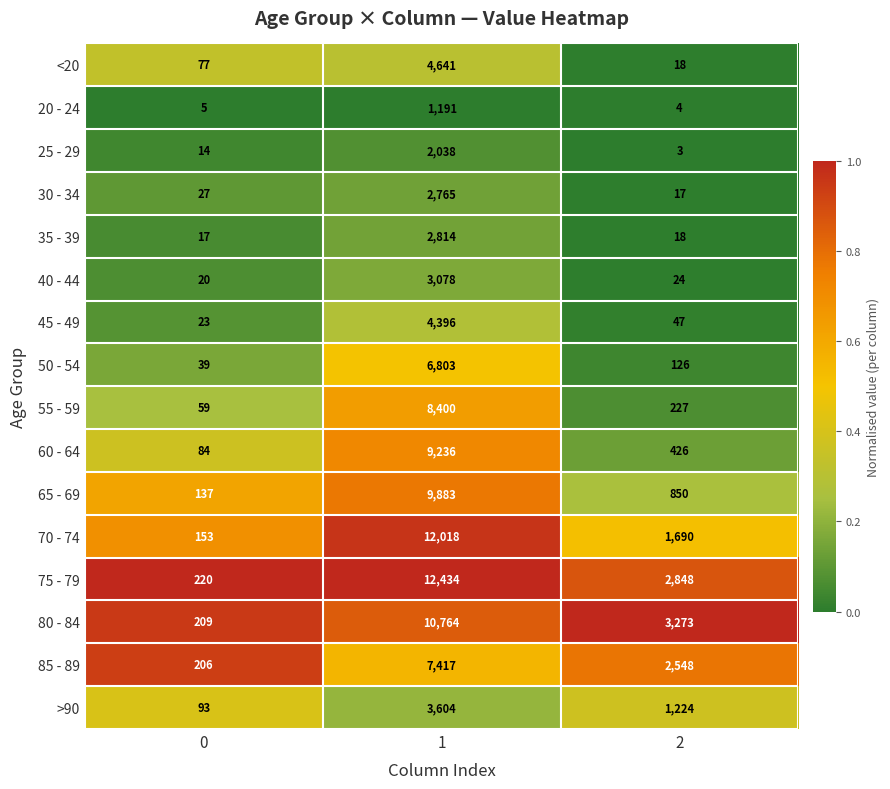

What is the total value across all series at 2?

13343